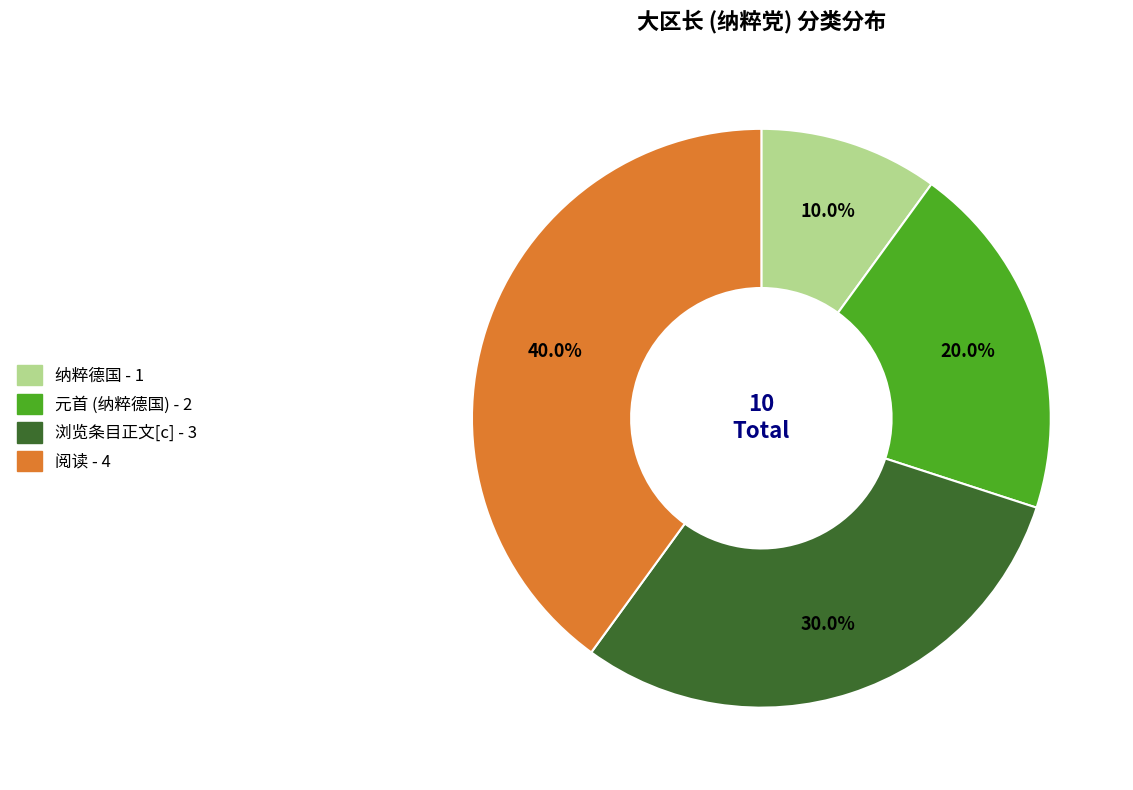

Does 纳粹德国 account for over 50% of the chart?

No